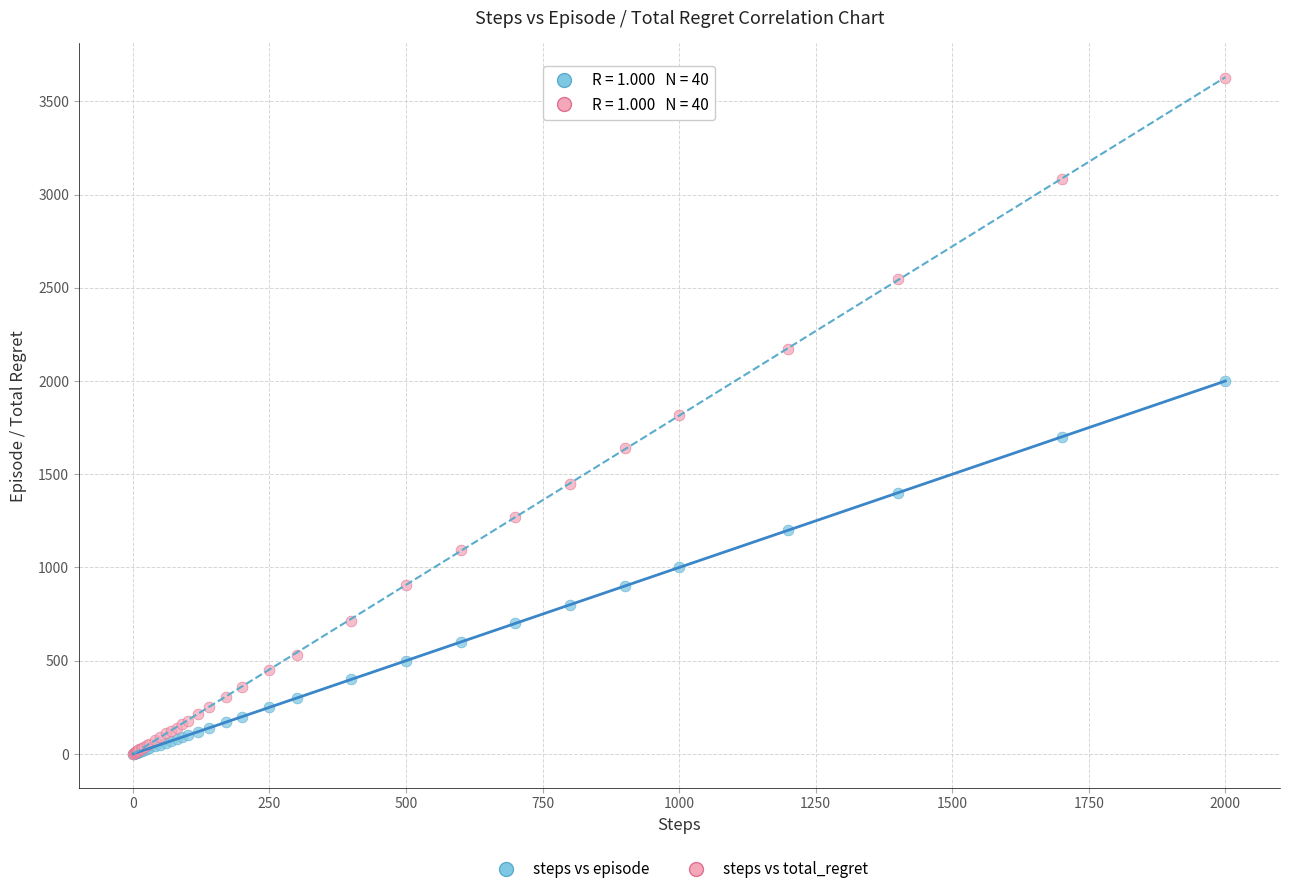

Which series has the largest Y range (max minus min)?

steps vs total_regret